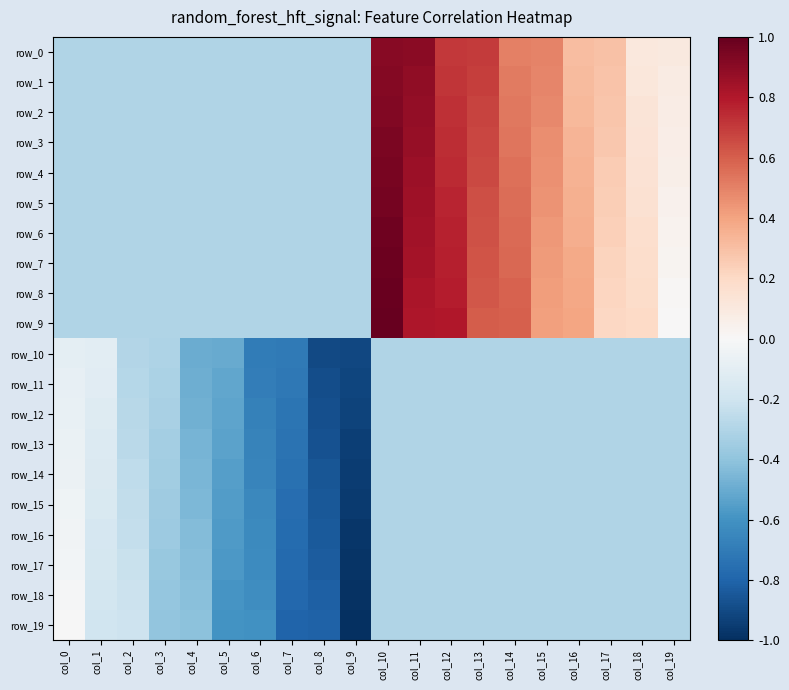

What is the approximate value of row_9 at col_9?

-0.3